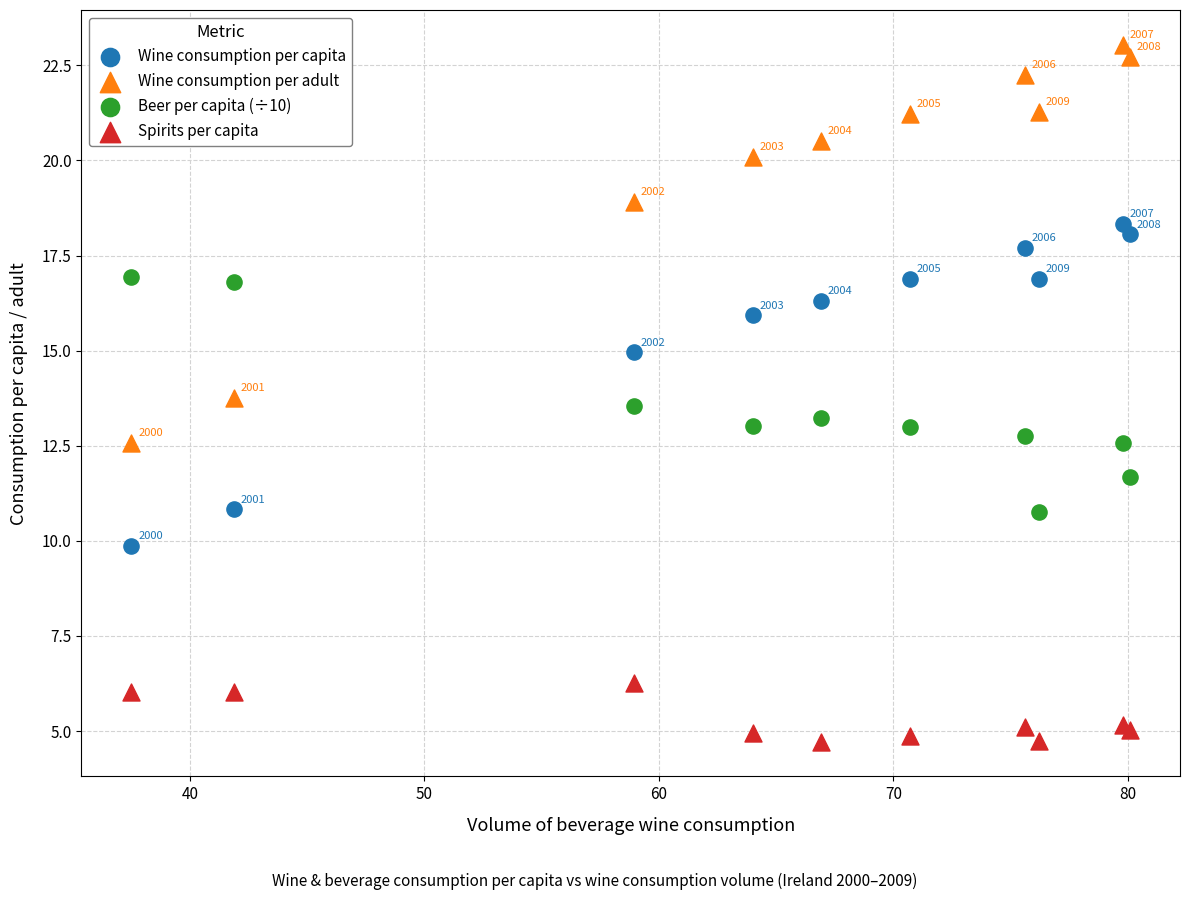

Which series has the widest spread of Y values?

Wine consumption per adult